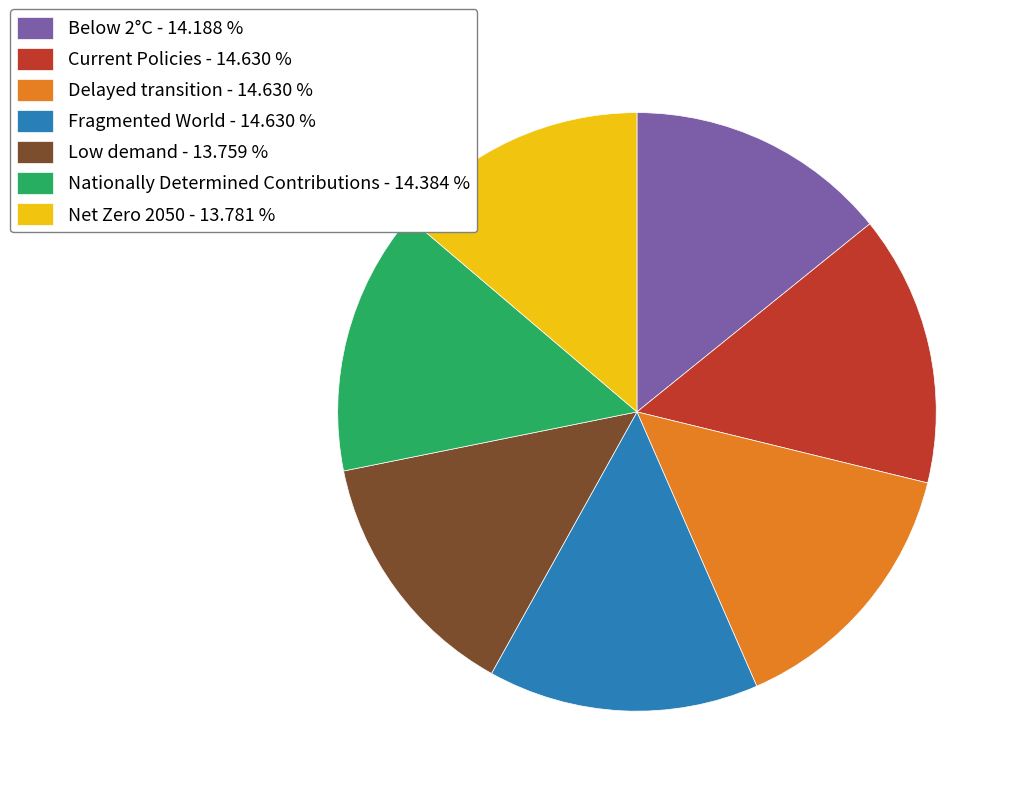

Count the number of slices in the pie.

7